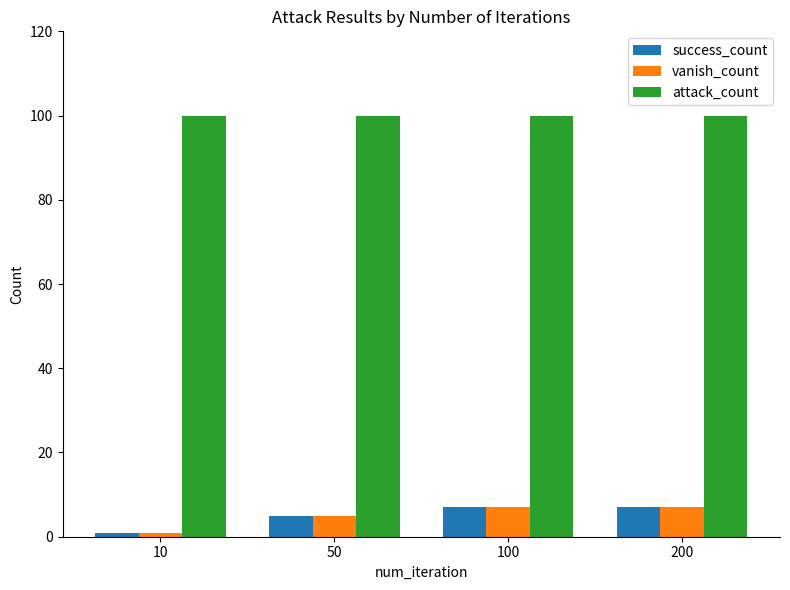

Count the number of categories in the chart.

4